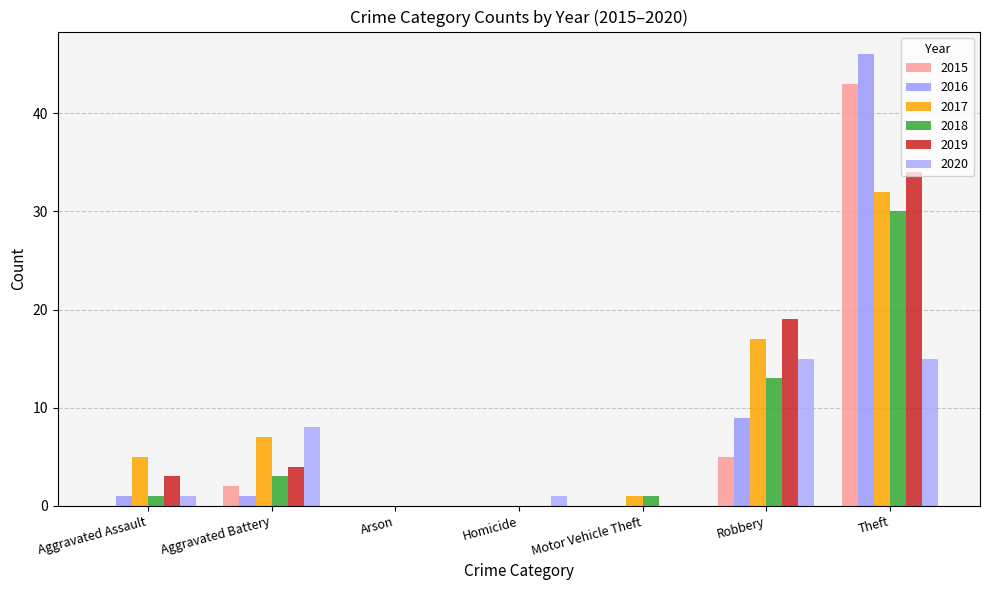

What is the label of the 6th bar from the right?

Aggravated Battery